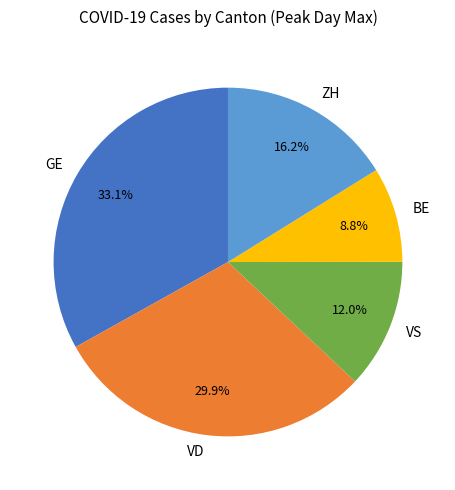

What percentage is NOT represented by BE?

91.2%